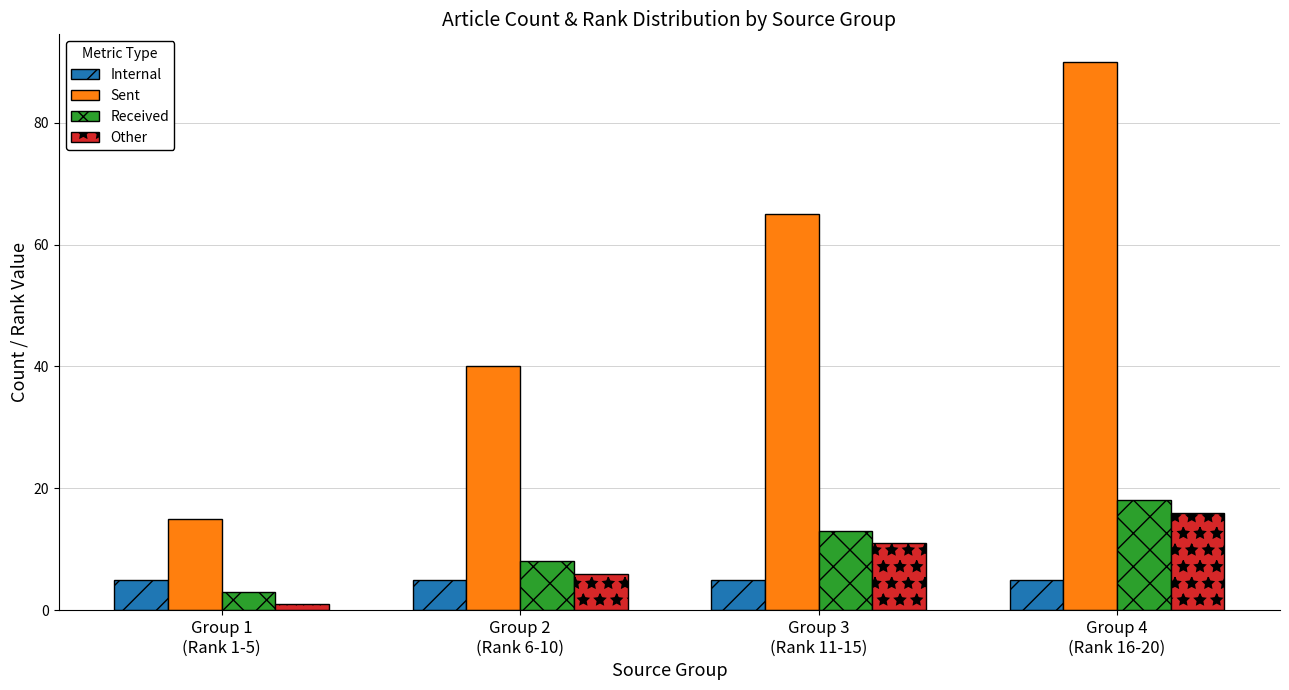

Which series has the largest total across all categories?

Sent